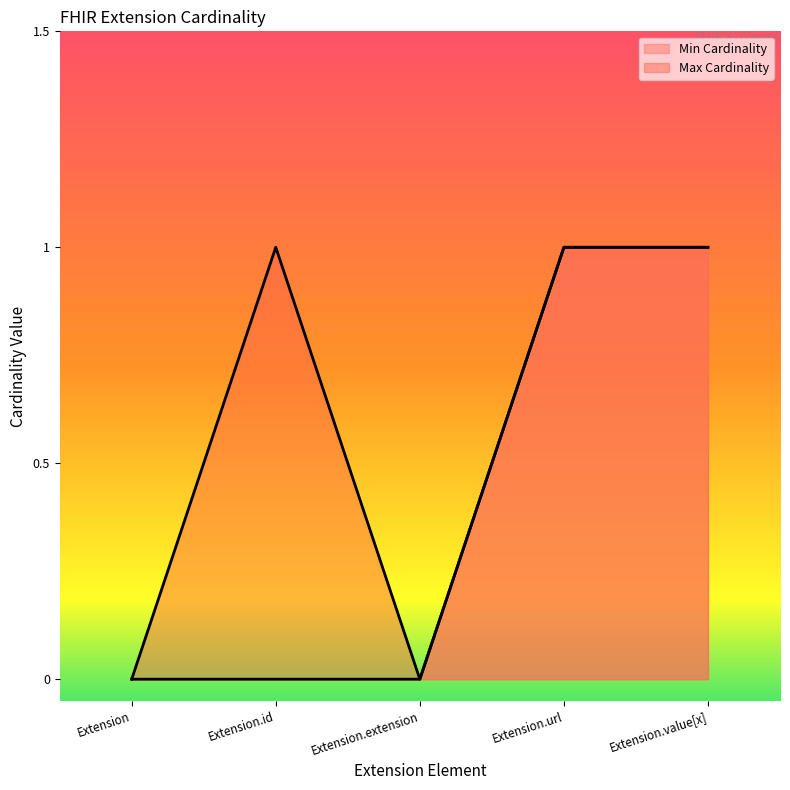

At how many categories does at least one series exceed 0?

3